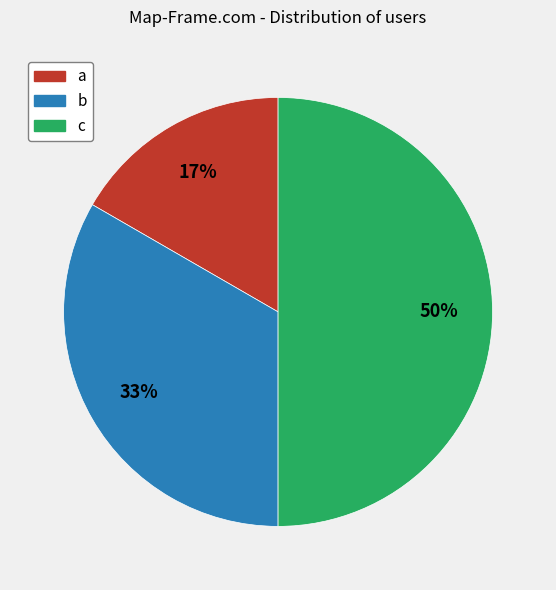

Which category has the biggest portion of the pie?

c